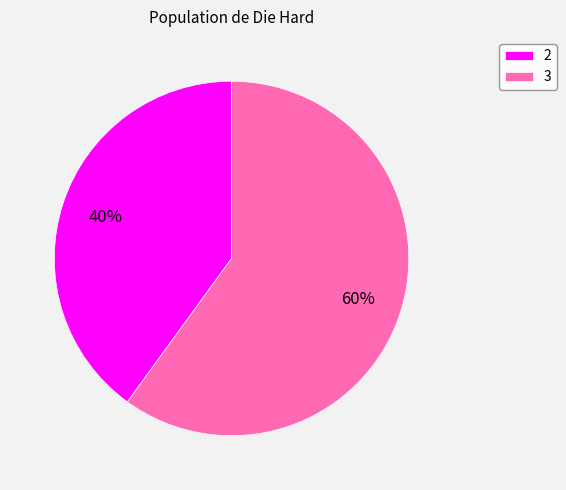

To the nearest percent, what percentage of the pie is 2?

40%